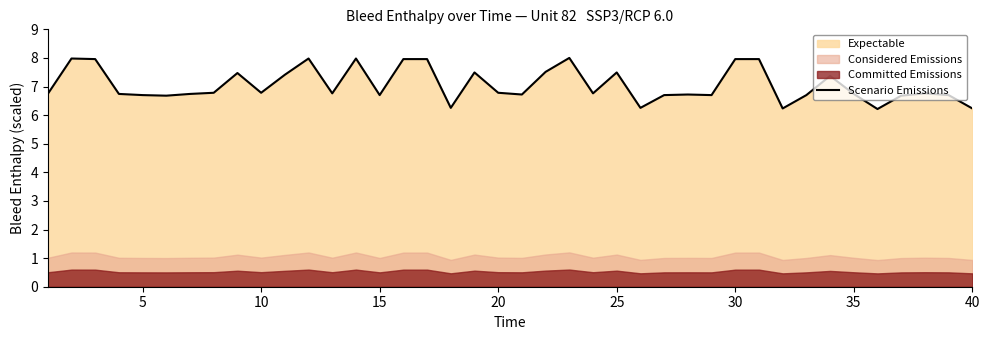

True or false: Scenario Emissions has a value of 6.7 at 5.

True